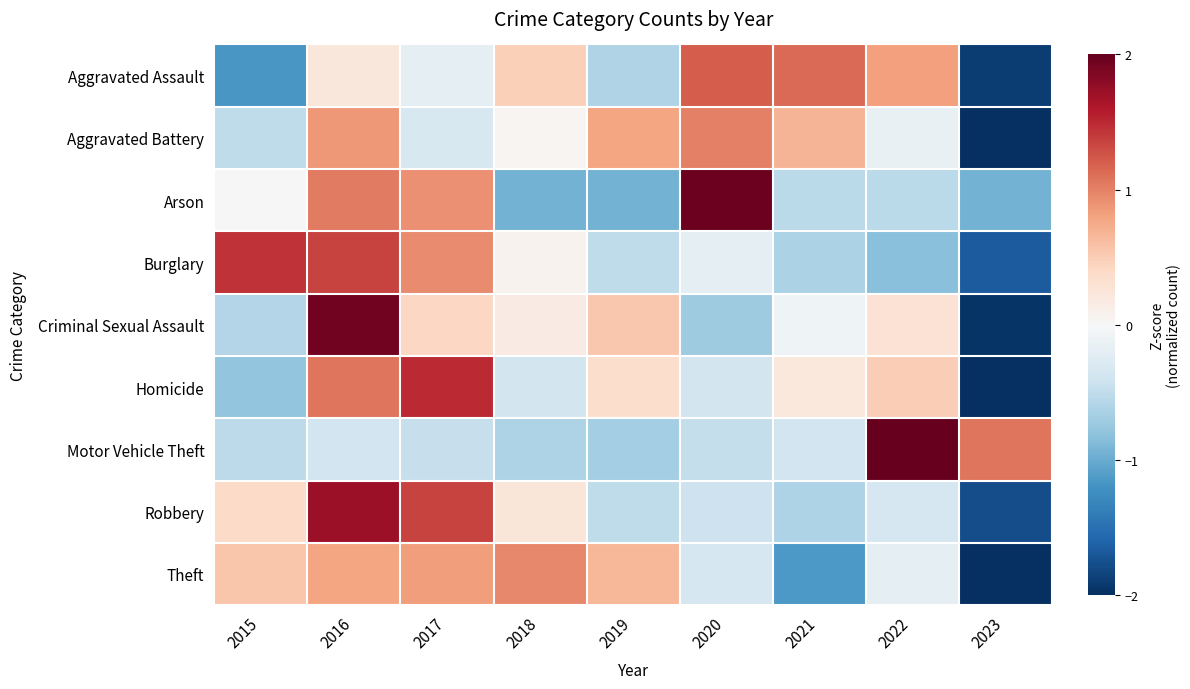

Reading left to right, list all the values displayed in this chart.

Aggravated Assault: 2015=-1.2	2016=0.2	2017=-0.2	2018=0.5	2019=-0.6	2020=1.2	2021=1.1	2022=0.8	2023=-1.9
Aggravated Battery: 2015=-0.5	2016=0.9	2017=-0.3	2018=0.0	2019=0.8	2020=1.0	2021=0.7	2022=-0.1	2023=-2.4
Arson: 2015=-0.0	2016=1.0	2017=0.9	2018=-0.9	2019=-0.9	2020=2.0	2021=-0.5	2022=-0.5	2023=-0.9
Burglary: 2015=1.5	2016=1.4	2017=0.9	2018=0.1	2019=-0.5	2020=-0.2	2021=-0.6	2022=-0.8	2023=-1.7
Criminal Sexual Assault: 2015=-0.6	2016=1.9	2017=0.4	2018=0.2	2019=0.5	2020=-0.7	2021=-0.1	2022=0.3	2023=-2.0
Homicide: 2015=-0.8	2016=1.1	2017=1.5	2018=-0.4	2019=0.3	2020=-0.4	2021=0.2	2022=0.5	2023=-2.1
Motor Vehicle Theft: 2015=-0.5	2016=-0.4	2017=-0.5	2018=-0.6	2019=-0.7	2020=-0.5	2021=-0.4	2022=2.4	2023=1.1
Robbery: 2015=0.4	2016=1.7	2017=1.3	2018=0.2	2019=-0.5	2020=-0.4	2021=-0.6	2022=-0.3	2023=-1.8
Theft: 2015=0.6	2016=0.8	2017=0.8	2018=1.0	2019=0.7	2020=-0.3	2021=-1.1	2022=-0.2	2023=-2.1